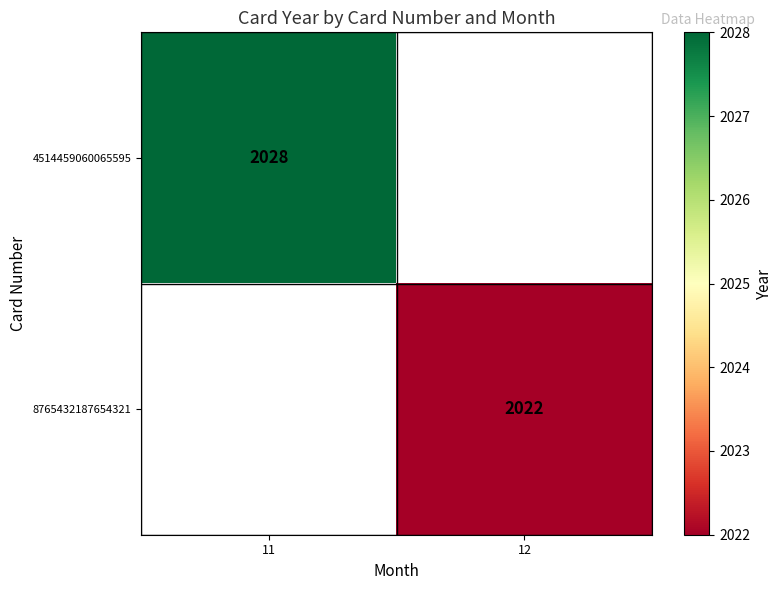

Which category has the lowest value across all series?

12